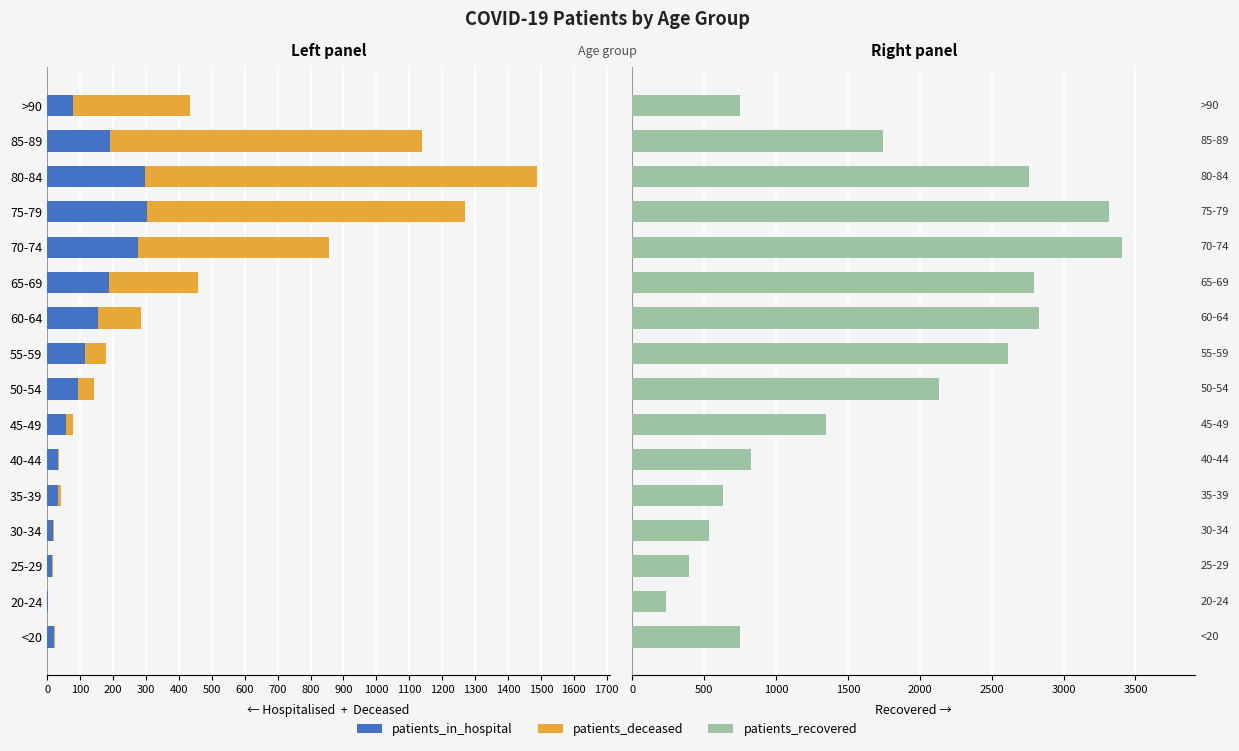

How many distinct data groups are displayed?

3